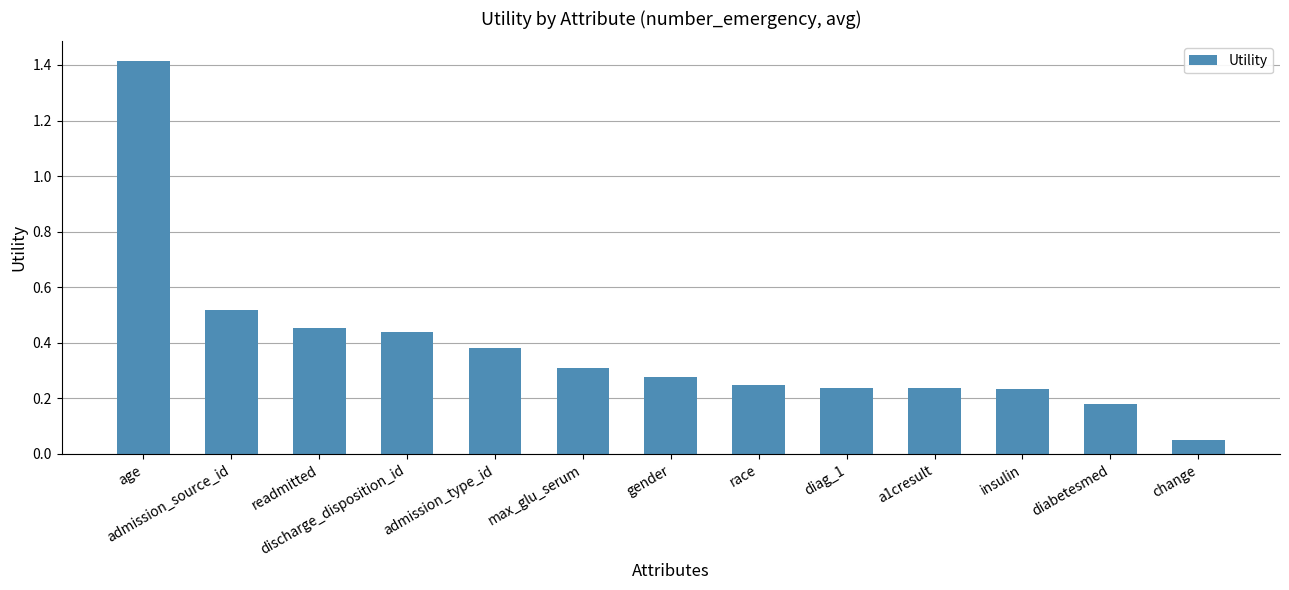

What is the sum of all values?

5.0